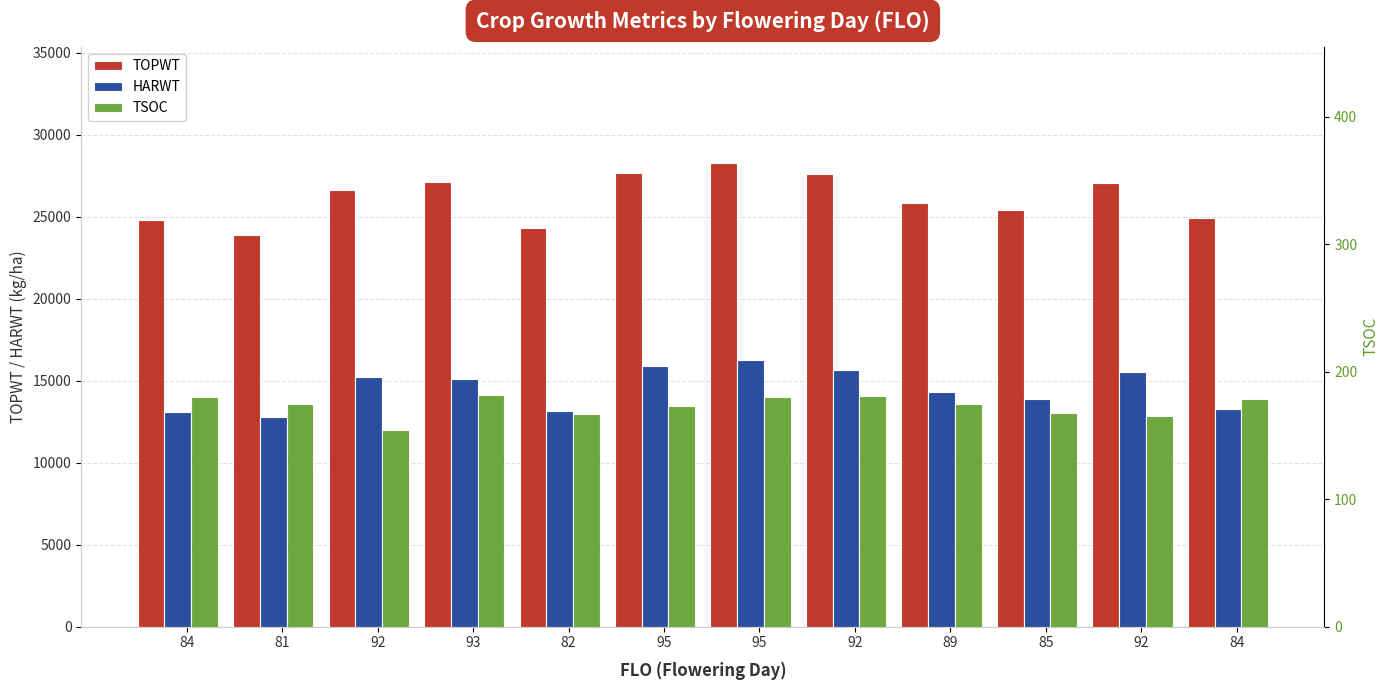

What is the label of the 2nd bar from the left?

81